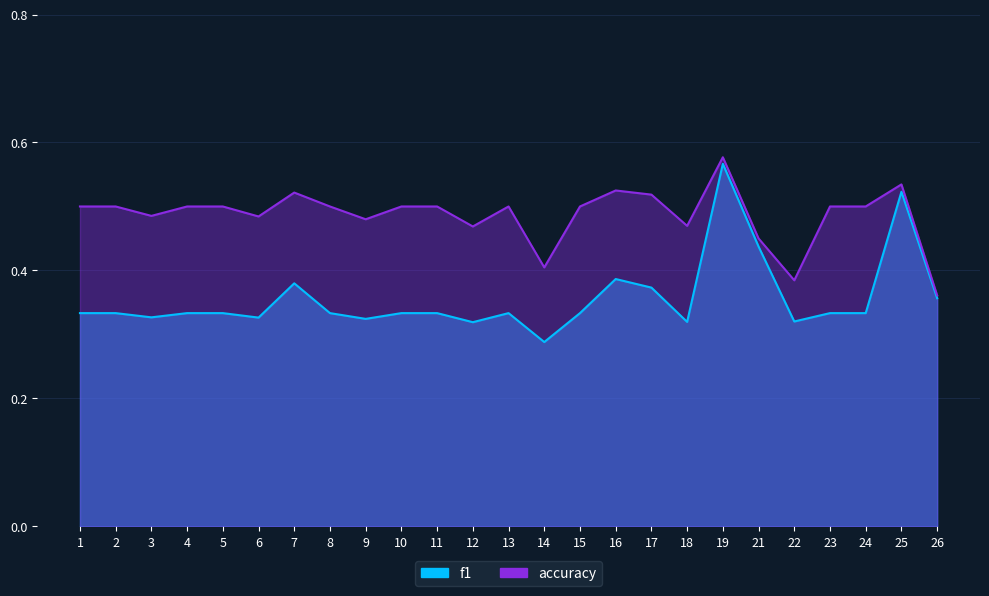

How many accuracy values are between 0 and 1?

25